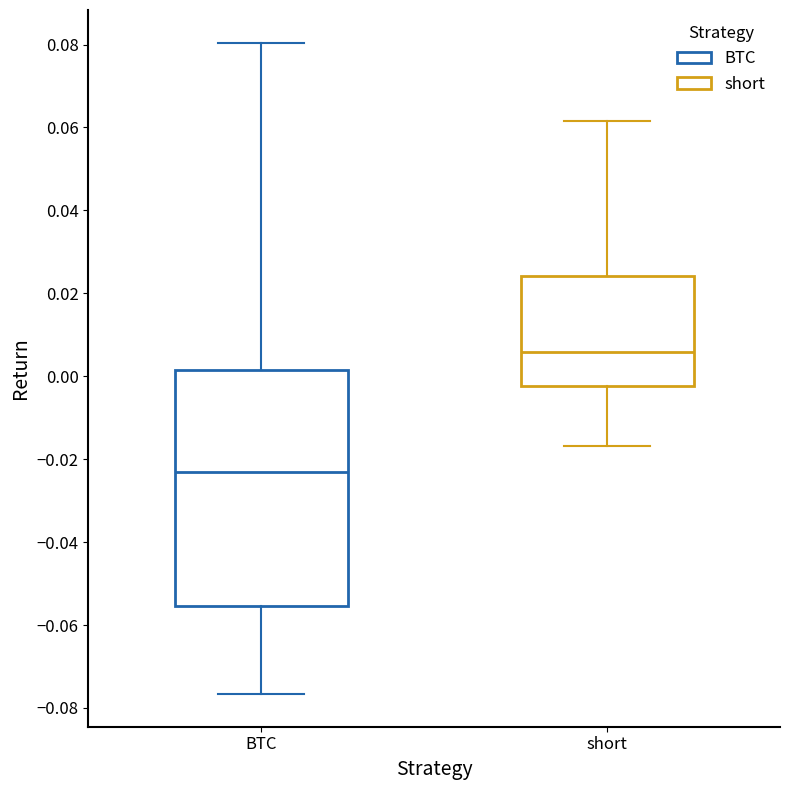

Reading left to right, read every box against the y-axis: the position of its median line, the range the box covers, and the ends of its whiskers. The values are not printed on the chart, so give them approximately, as read against the axis.

BTC: median -0.024, box -0.056 to 0.002, whiskers -0.076 to 0.080
short: median 0.006, box -0.002 to 0.024, whiskers -0.016 to 0.062